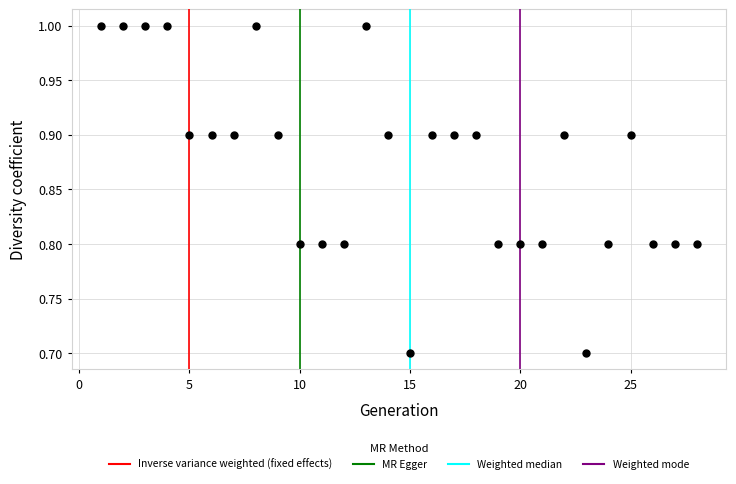

What is the range of Y values (max minus min)?

0.3